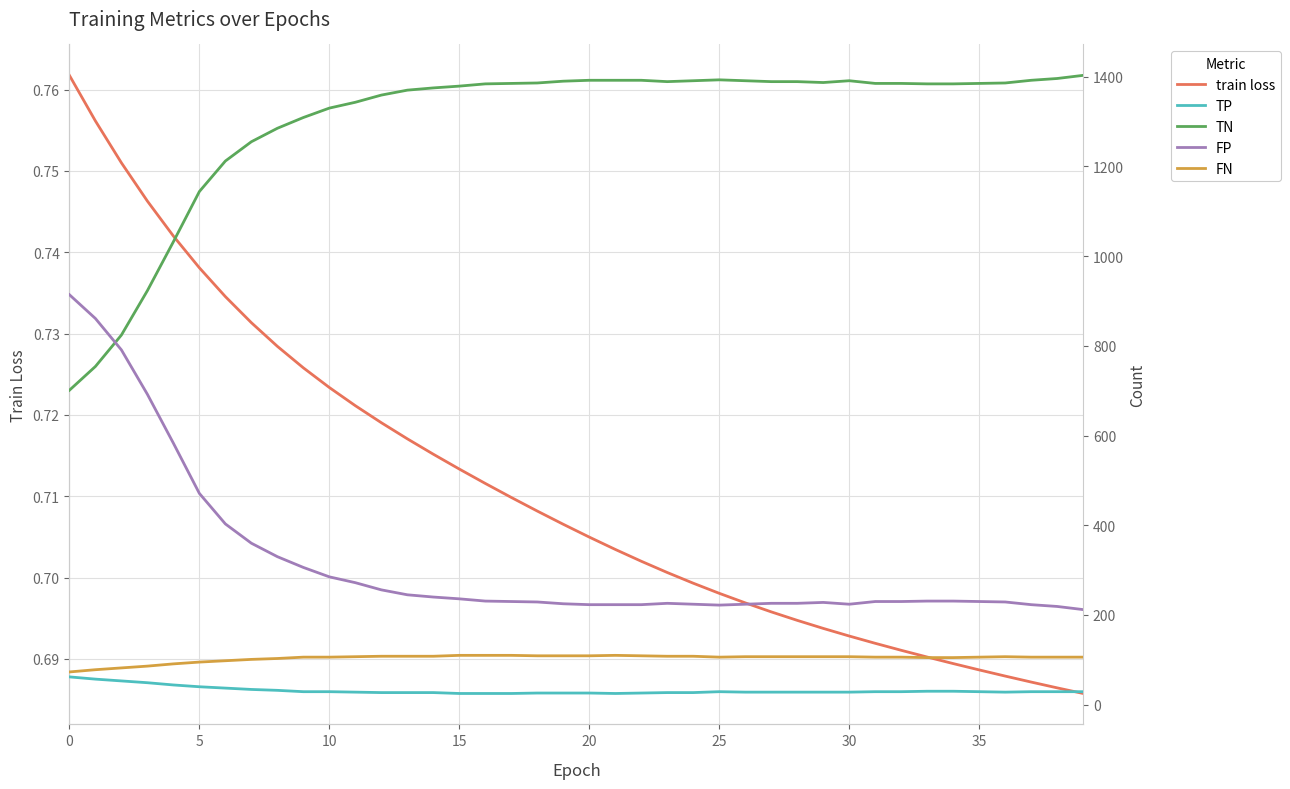

Is this an area chart (filled region under the line)?

No